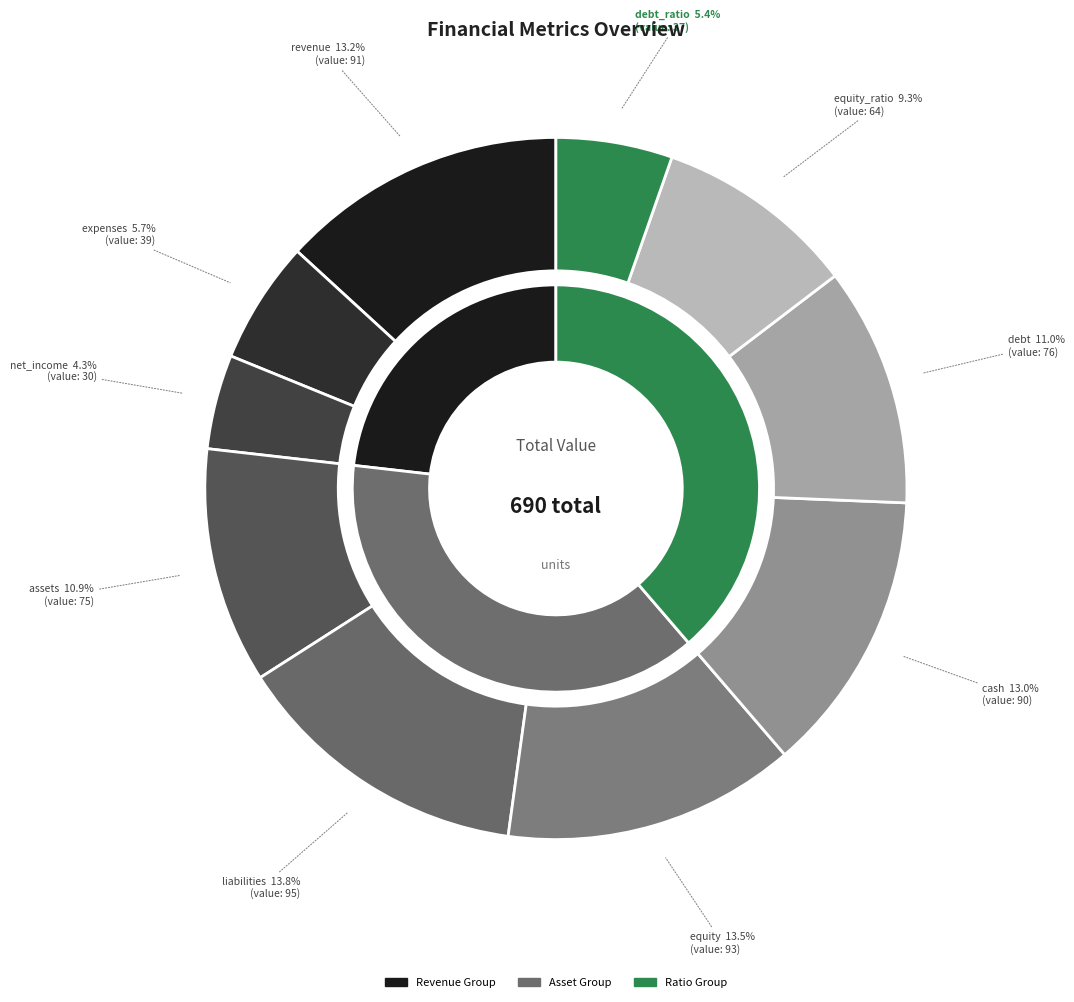

Is it true that debt is 19% of the pie?

False